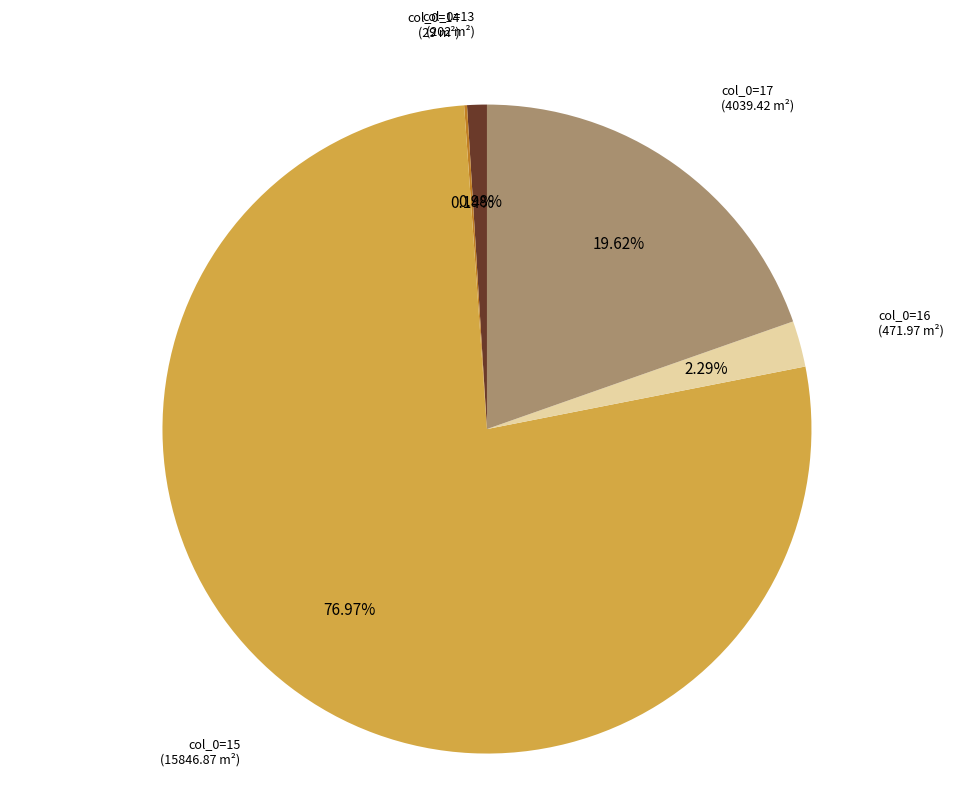

Does any single category account for the majority?

Yes